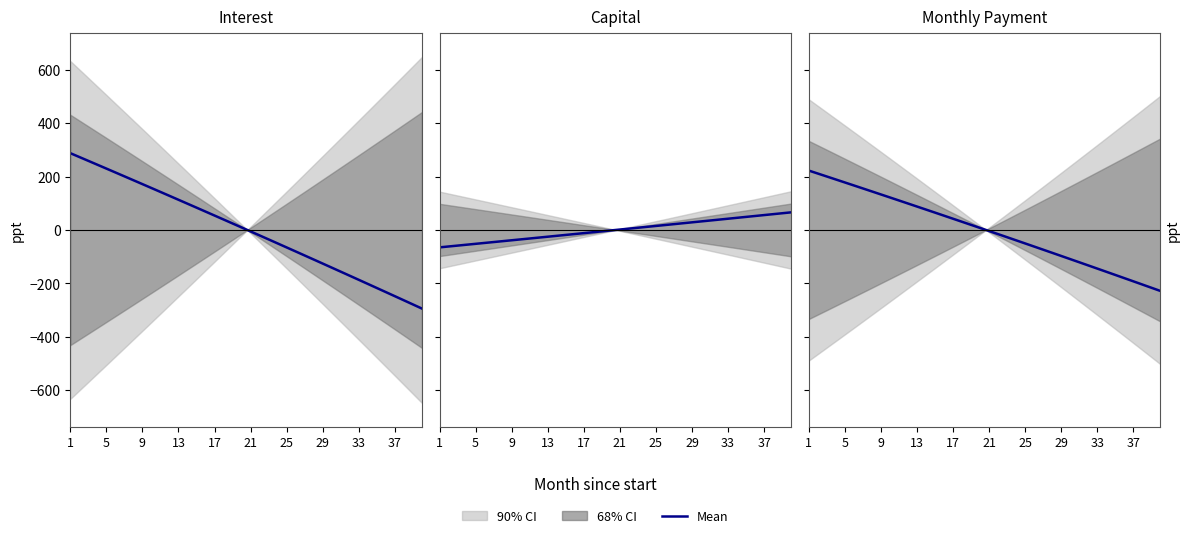

True or false: Monthly Payment has more than 1 points higher than both neighbors.

False